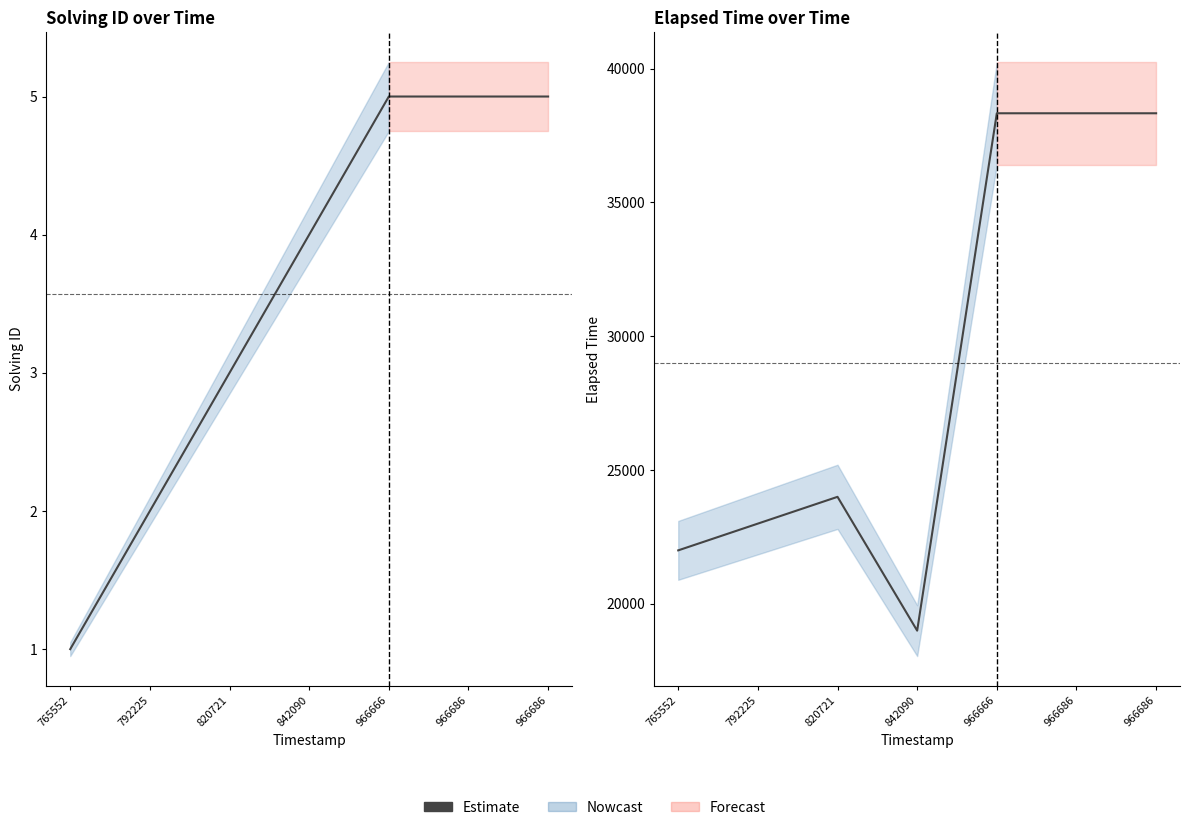

Reading left to right, transcribe all the data shown in this chart.

765552=22000	792225=23000	820721=24000	842090=19000	966666=38333	966686=38333	966686=38333